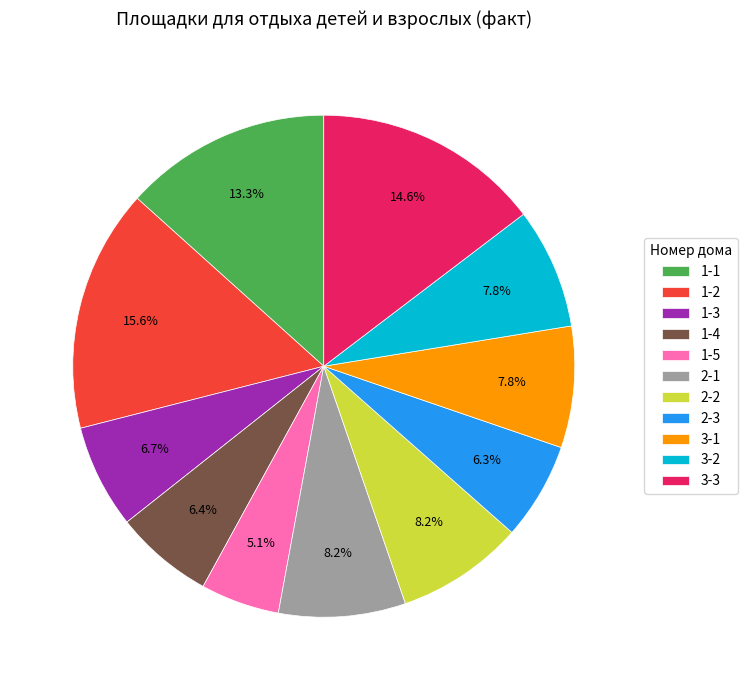

What is the largest slice in the pie chart?

1-2